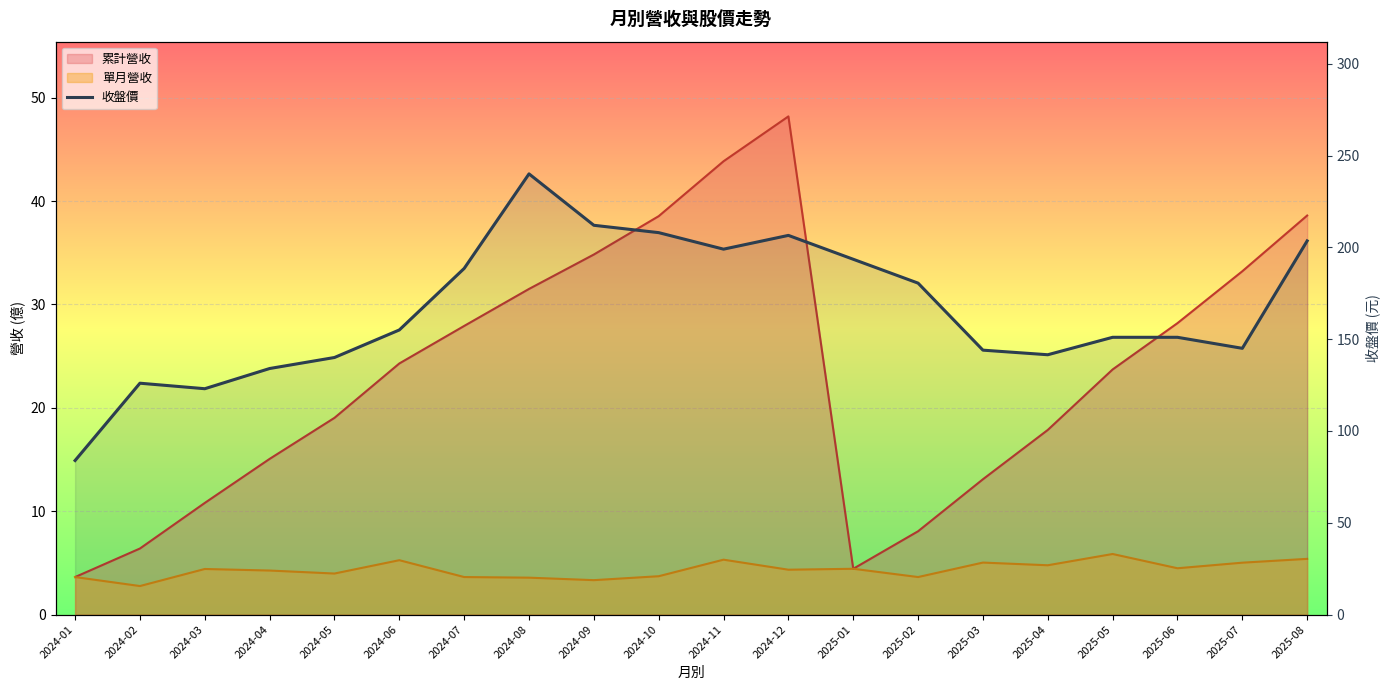

At which label does the data first exceed 155?

2024-07